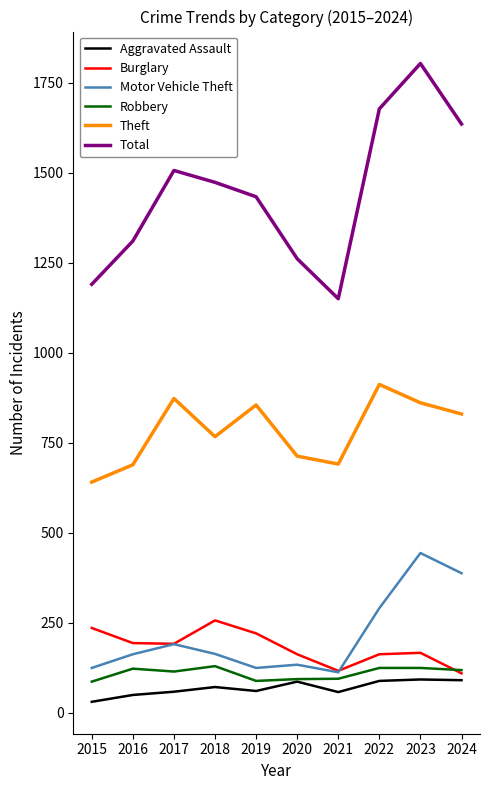

True or false: Robbery has more than 0 interior local peaks.

True